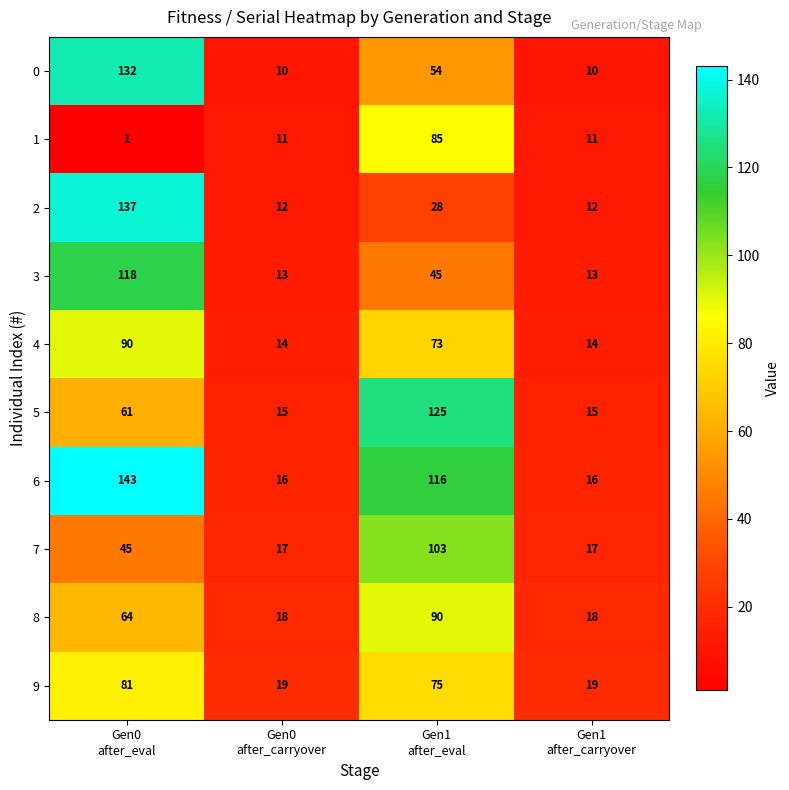

What is the difference between the maximum and minimum values in the 8 series?

72